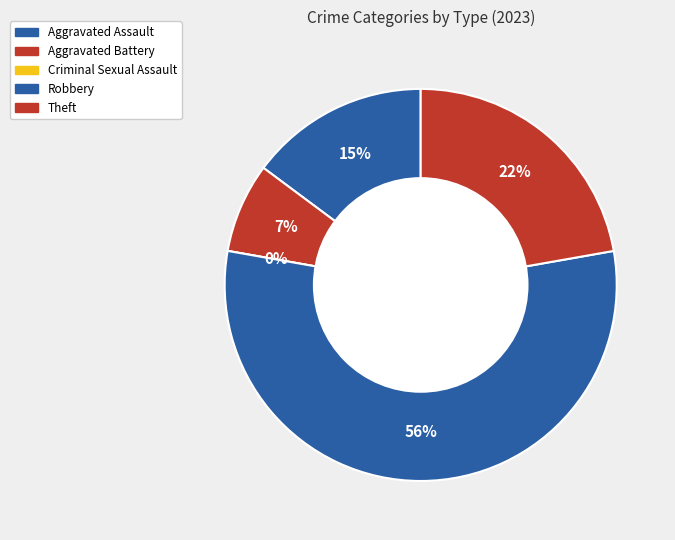

To the nearest percent, what is the combined percentage of Robbery and Criminal Sexual Assault?

56%